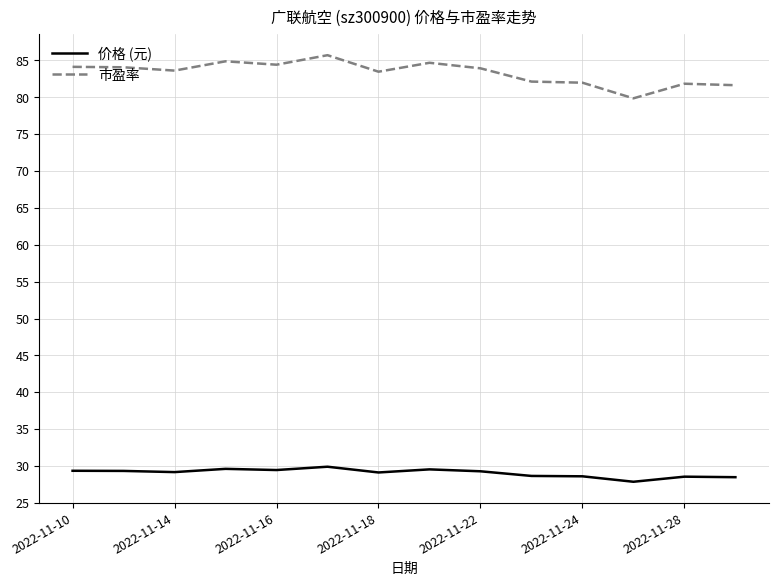

True or false: 市盈率 and 价格 (元) cross at least once.

False